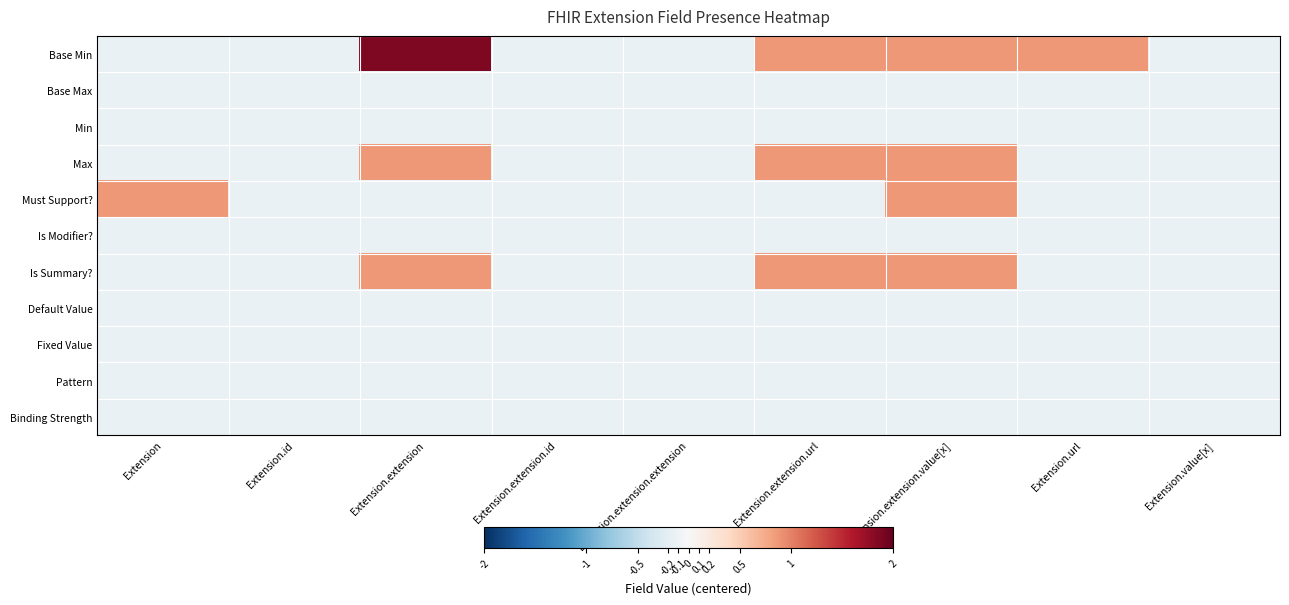

Reading right to left, extract all data points from this chart.

Base Min: Extension.value[x]=-0.1	Extension.url=0.9	Extension.extension.value[x]=0.9	Extension.extension.url=0.9	Extension.extension.extension=-0.1	Extension.extension.id=-0.1	Extension.extension=1.9	Extension.id=-0.1	Extension=-0.1
Base Max: Extension.value[x]=-0.1	Extension.url=-0.1	Extension.extension.value[x]=-0.1	Extension.extension.url=-0.1	Extension.extension.extension=-0.1	Extension.extension.id=-0.1	Extension.extension=-0.1	Extension.id=-0.1	Extension=-0.1
Min: Extension.value[x]=-0.1	Extension.url=-0.1	Extension.extension.value[x]=-0.1	Extension.extension.url=-0.1	Extension.extension.extension=-0.1	Extension.extension.id=-0.1	Extension.extension=-0.1	Extension.id=-0.1	Extension=-0.1
Max: Extension.value[x]=-0.1	Extension.url=-0.1	Extension.extension.value[x]=0.9	Extension.extension.url=0.9	Extension.extension.extension=-0.1	Extension.extension.id=-0.1	Extension.extension=0.9	Extension.id=-0.1	Extension=-0.1
Must Support?: Extension.value[x]=-0.1	Extension.url=-0.1	Extension.extension.value[x]=0.9	Extension.extension.url=-0.1	Extension.extension.extension=-0.1	Extension.extension.id=-0.1	Extension.extension=-0.1	Extension.id=-0.1	Extension=0.9
Is Modifier?: Extension.value[x]=-0.1	Extension.url=-0.1	Extension.extension.value[x]=-0.1	Extension.extension.url=-0.1	Extension.extension.extension=-0.1	Extension.extension.id=-0.1	Extension.extension=-0.1	Extension.id=-0.1	Extension=-0.1
Is Summary?: Extension.value[x]=-0.1	Extension.url=-0.1	Extension.extension.value[x]=0.9	Extension.extension.url=0.9	Extension.extension.extension=-0.1	Extension.extension.id=-0.1	Extension.extension=0.9	Extension.id=-0.1	Extension=-0.1
Default Value: Extension.value[x]=-0.1	Extension.url=-0.1	Extension.extension.value[x]=-0.1	Extension.extension.url=-0.1	Extension.extension.extension=-0.1	Extension.extension.id=-0.1	Extension.extension=-0.1	Extension.id=-0.1	Extension=-0.1
Fixed Value: Extension.value[x]=-0.1	Extension.url=-0.1	Extension.extension.value[x]=-0.1	Extension.extension.url=-0.1	Extension.extension.extension=-0.1	Extension.extension.id=-0.1	Extension.extension=-0.1	Extension.id=-0.1	Extension=-0.1
Pattern: Extension.value[x]=-0.1	Extension.url=-0.1	Extension.extension.value[x]=-0.1	Extension.extension.url=-0.1	Extension.extension.extension=-0.1	Extension.extension.id=-0.1	Extension.extension=-0.1	Extension.id=-0.1	Extension=-0.1
Binding Strength: Extension.value[x]=-0.1	Extension.url=-0.1	Extension.extension.value[x]=-0.1	Extension.extension.url=-0.1	Extension.extension.extension=-0.1	Extension.extension.id=-0.1	Extension.extension=-0.1	Extension.id=-0.1	Extension=-0.1